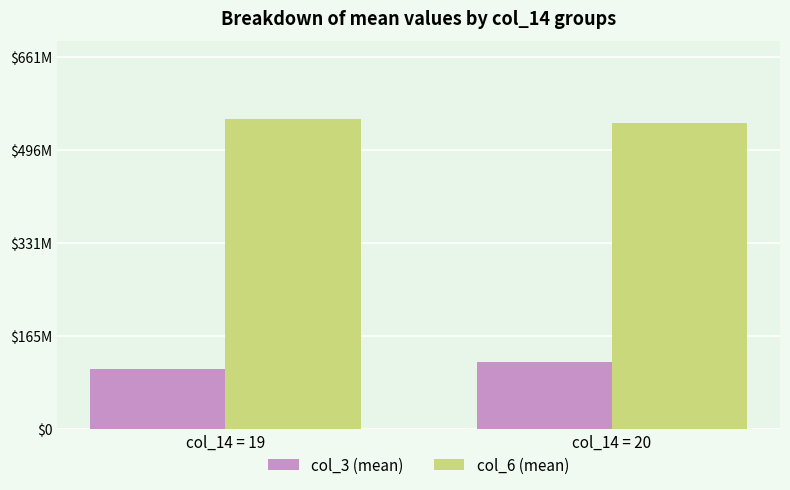

Which series has the widest spread of values?

col_3 (mean)